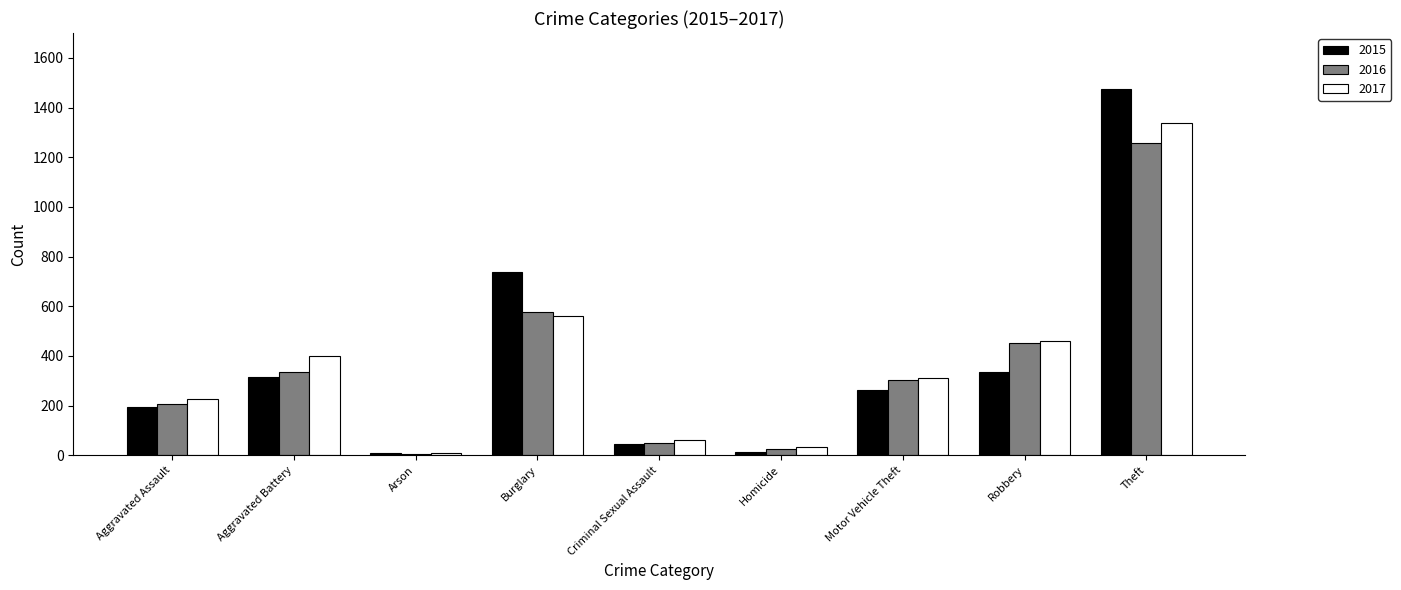

Which series has the widest spread of values?

2015